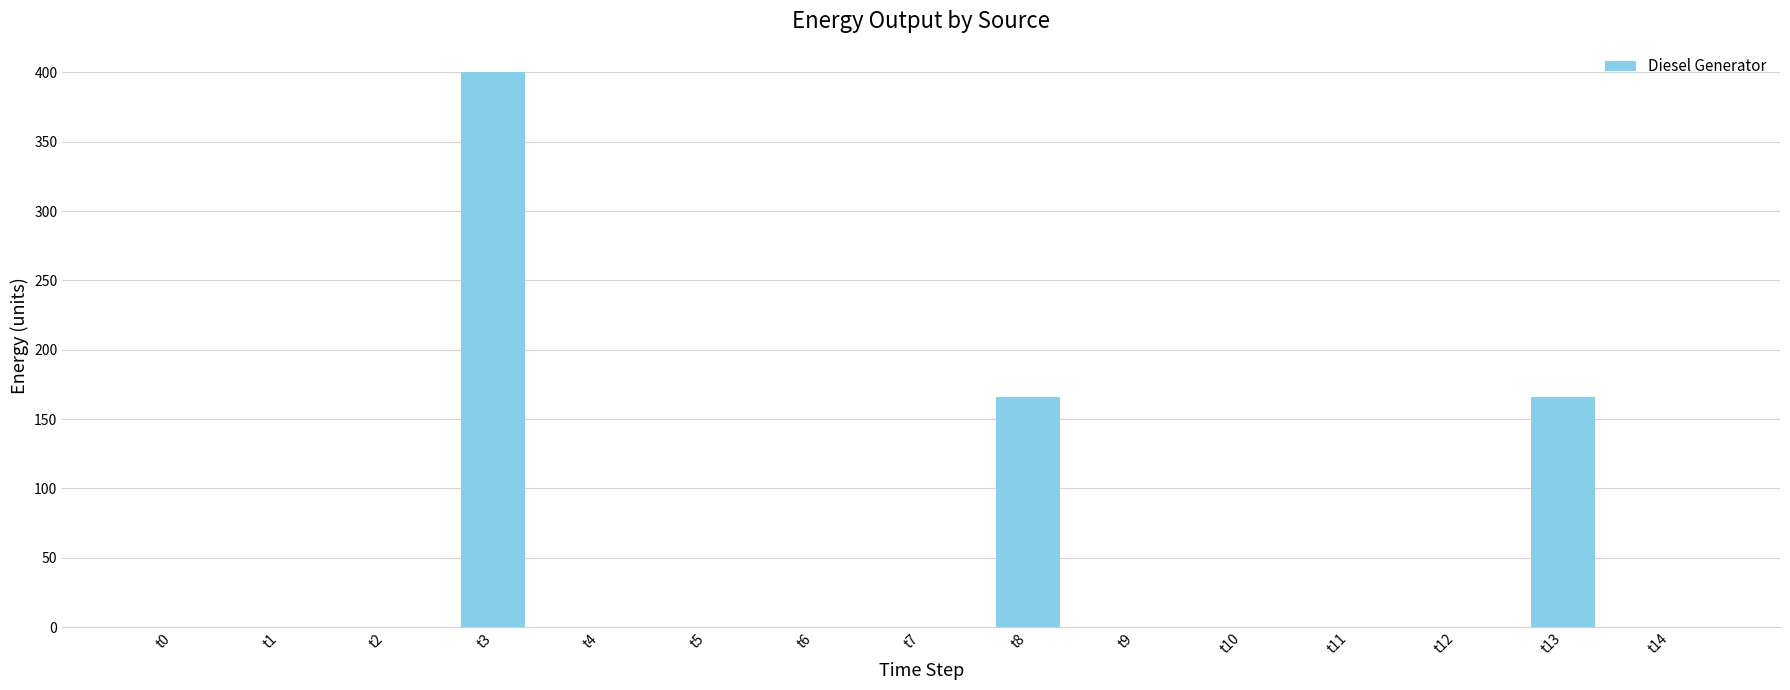

Reading left to right, what are all the values shown in this chart?

t0=0	t1=0	t2=0	t3=400	t4=0	t5=0	t6=0	t7=0	t8=166	t9=0	t10=0	t11=0	t12=0	t13=166	t14=0